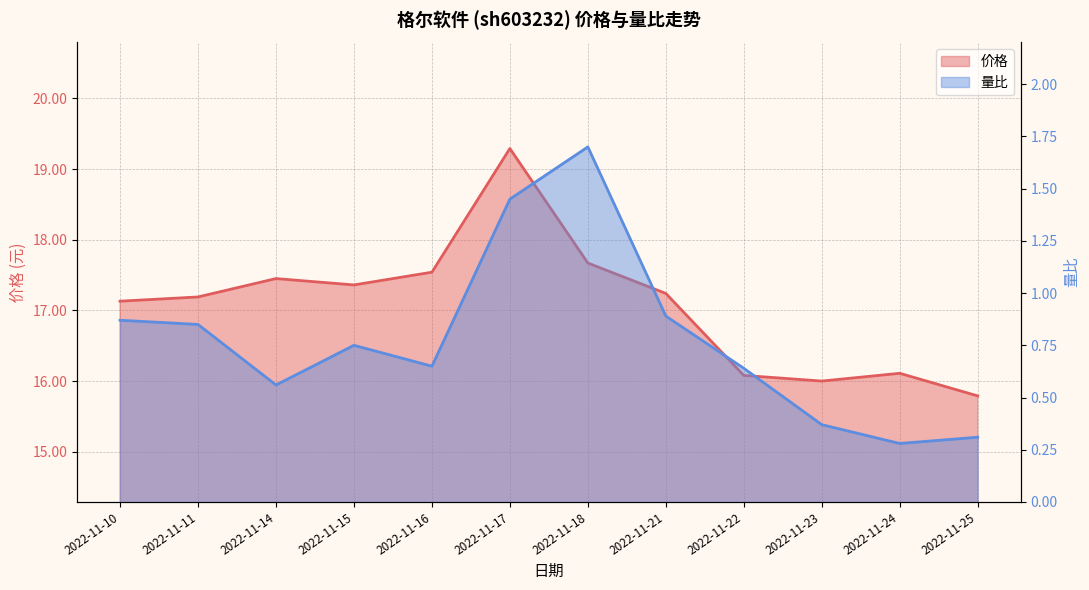

Is it true that 量比 equals 0.6 at 2022-11-22?

True